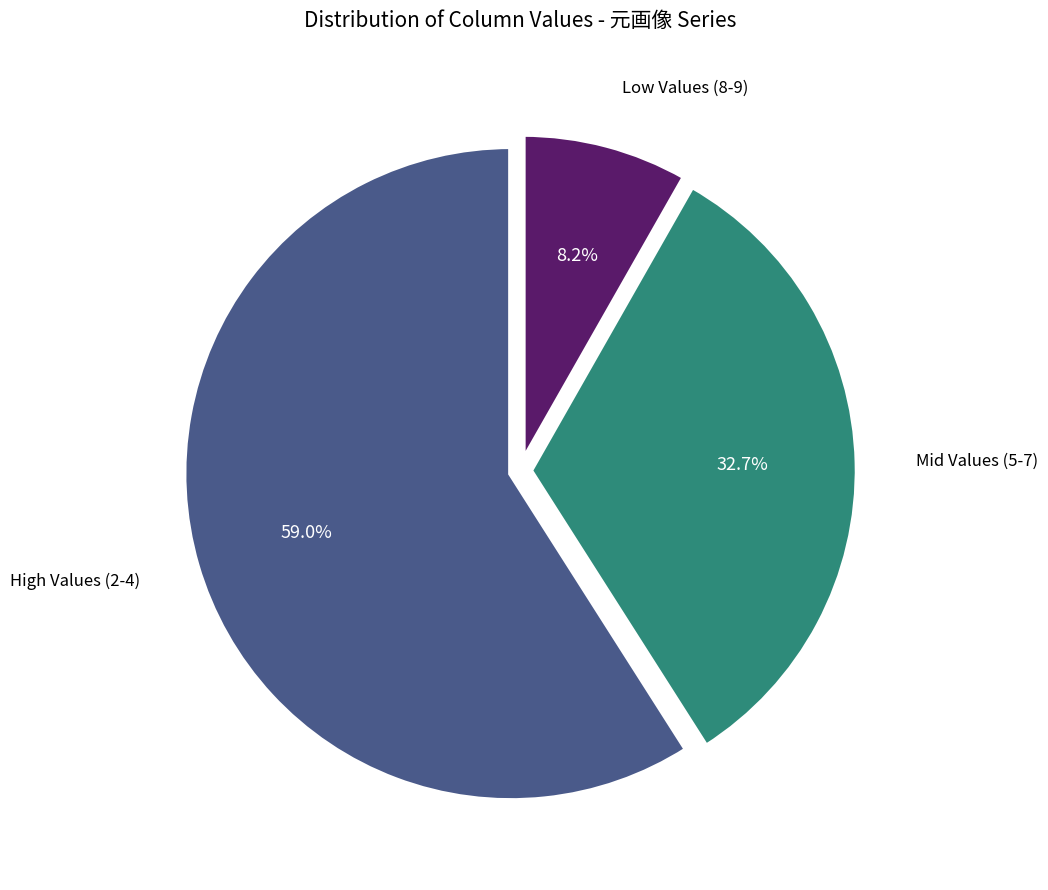

Rank the categories by value from lowest to highest.

Low Values (8-9), Mid Values (5-7), High Values (2-4)